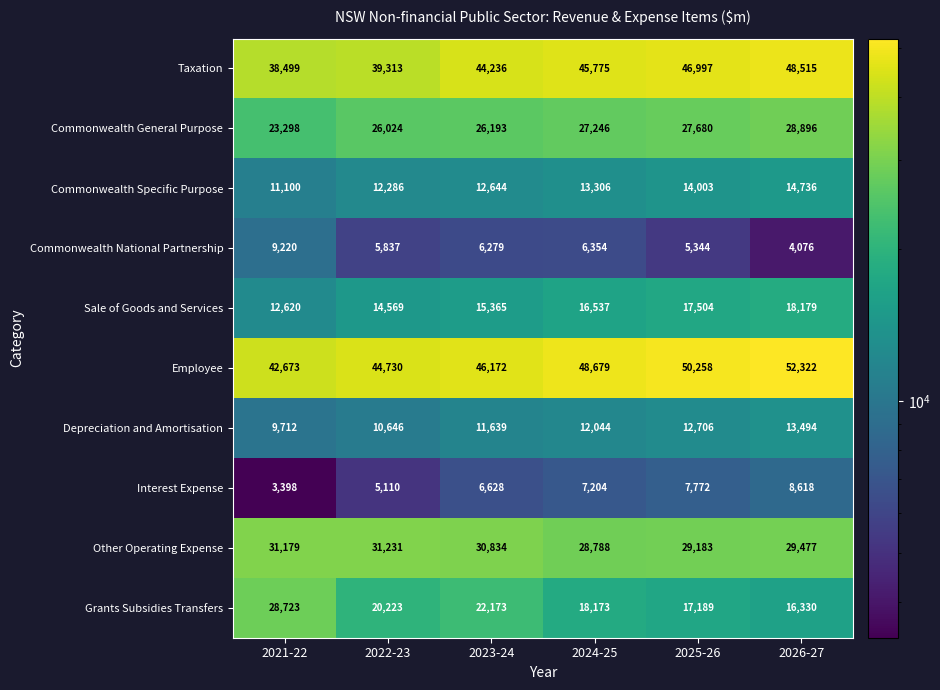

Which series has the largest total across all categories?

Employee